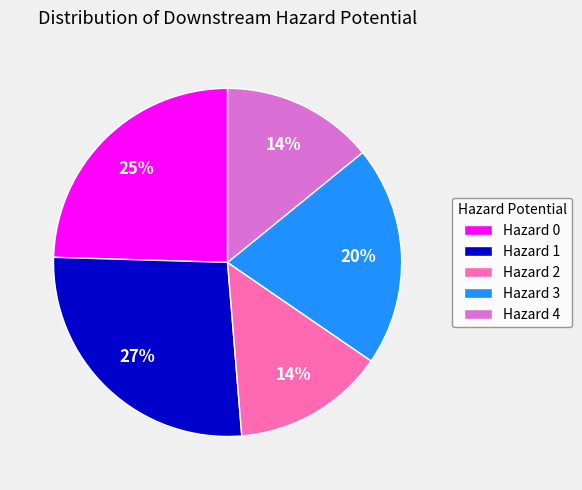

Is Hazard 4 the majority of the pie?

No